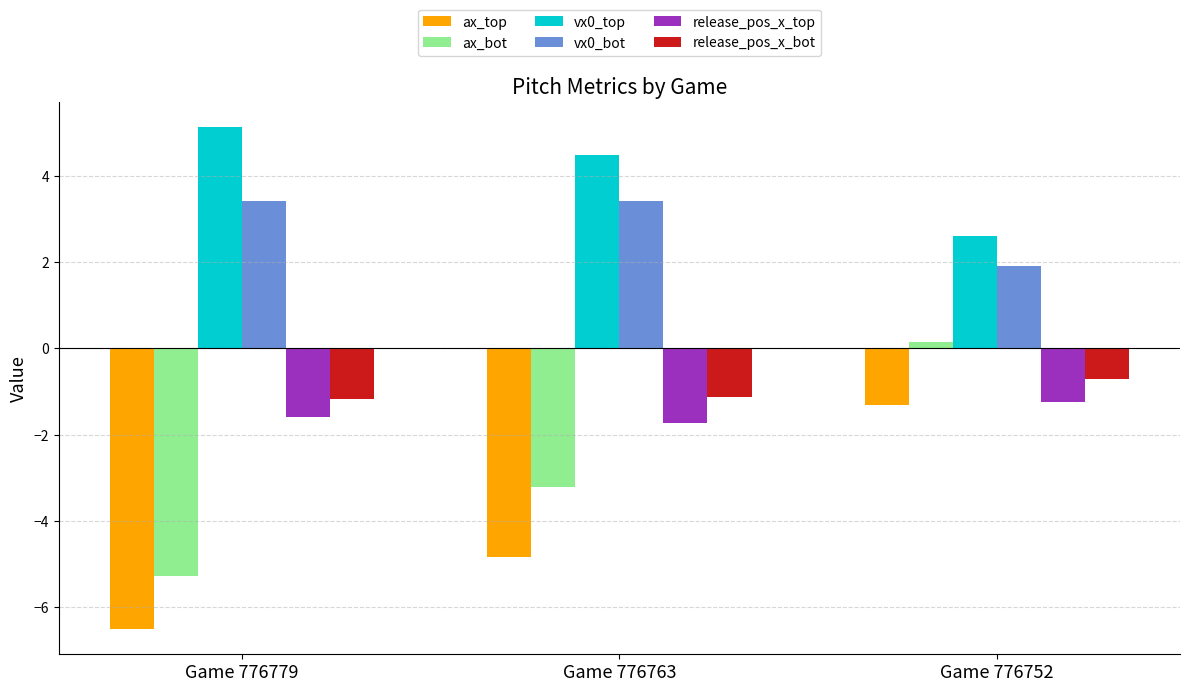

Are the bars grouped side by side (vs. stacked)?

Yes